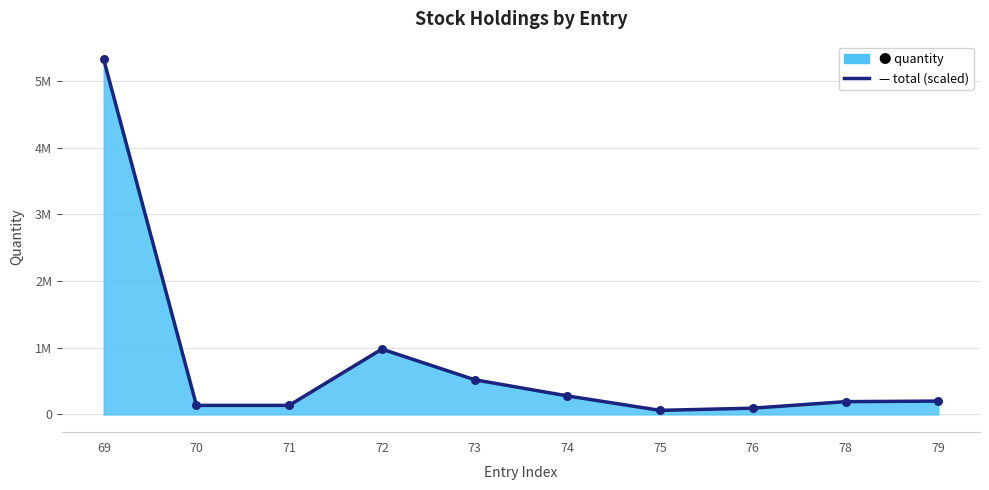

What is the change in value from 72 to 76?

-886260